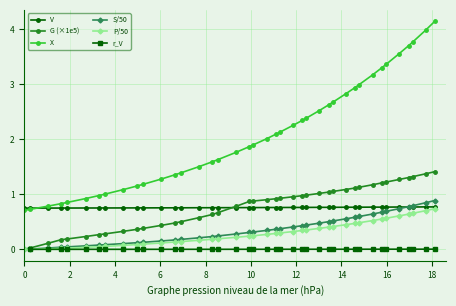

What is the value of the G (×1e5) point at the 36th from the left?

1.3